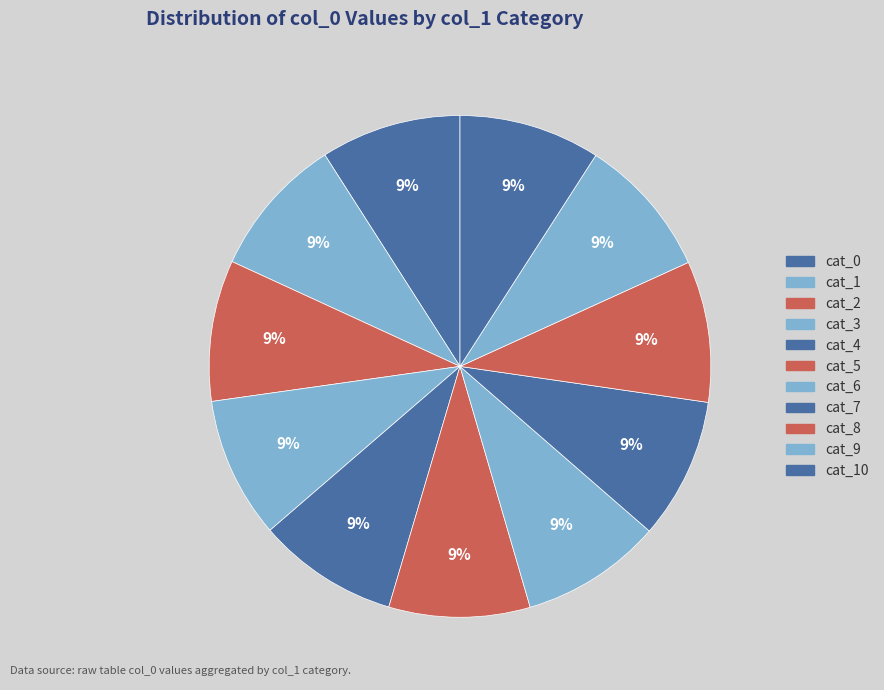

Count the number of slices in the pie.

11